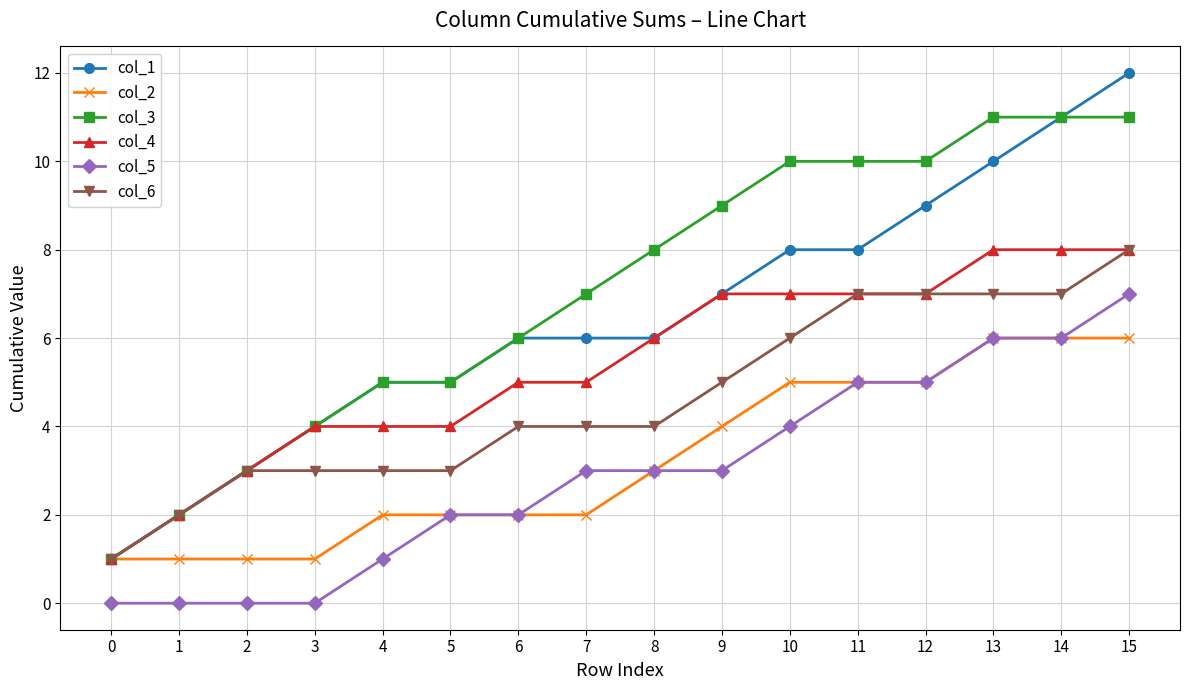

What is the difference between the col_3 values at 10 and 4?

5